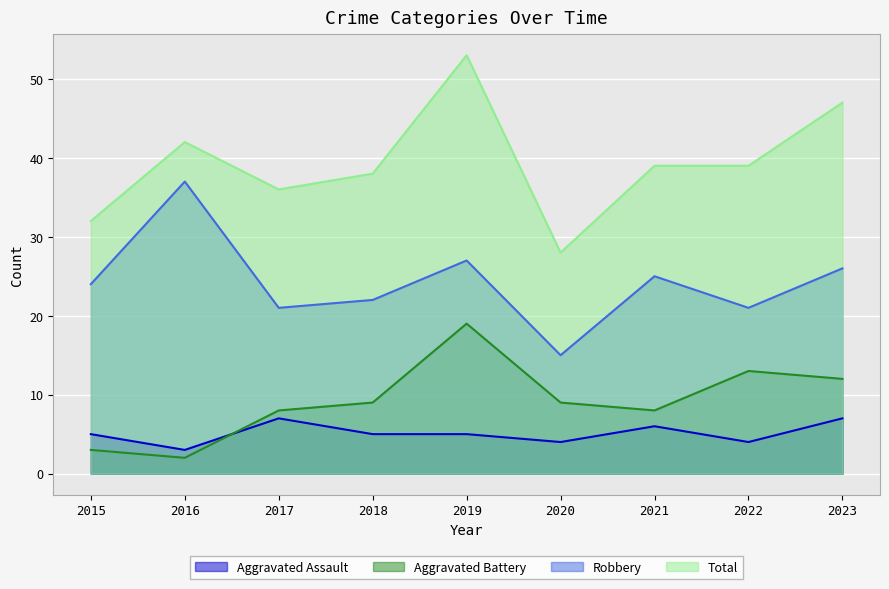

How many lines are shown in the chart?

4